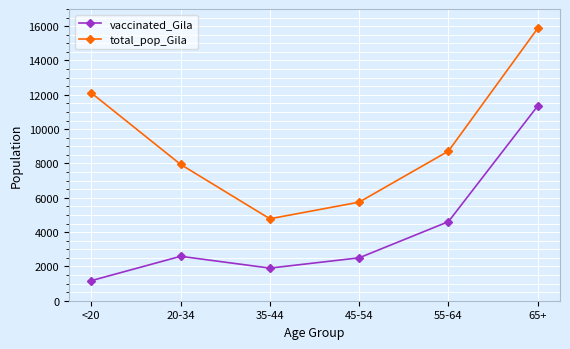

Read the total_pop_Gila value at 35-44.

4775